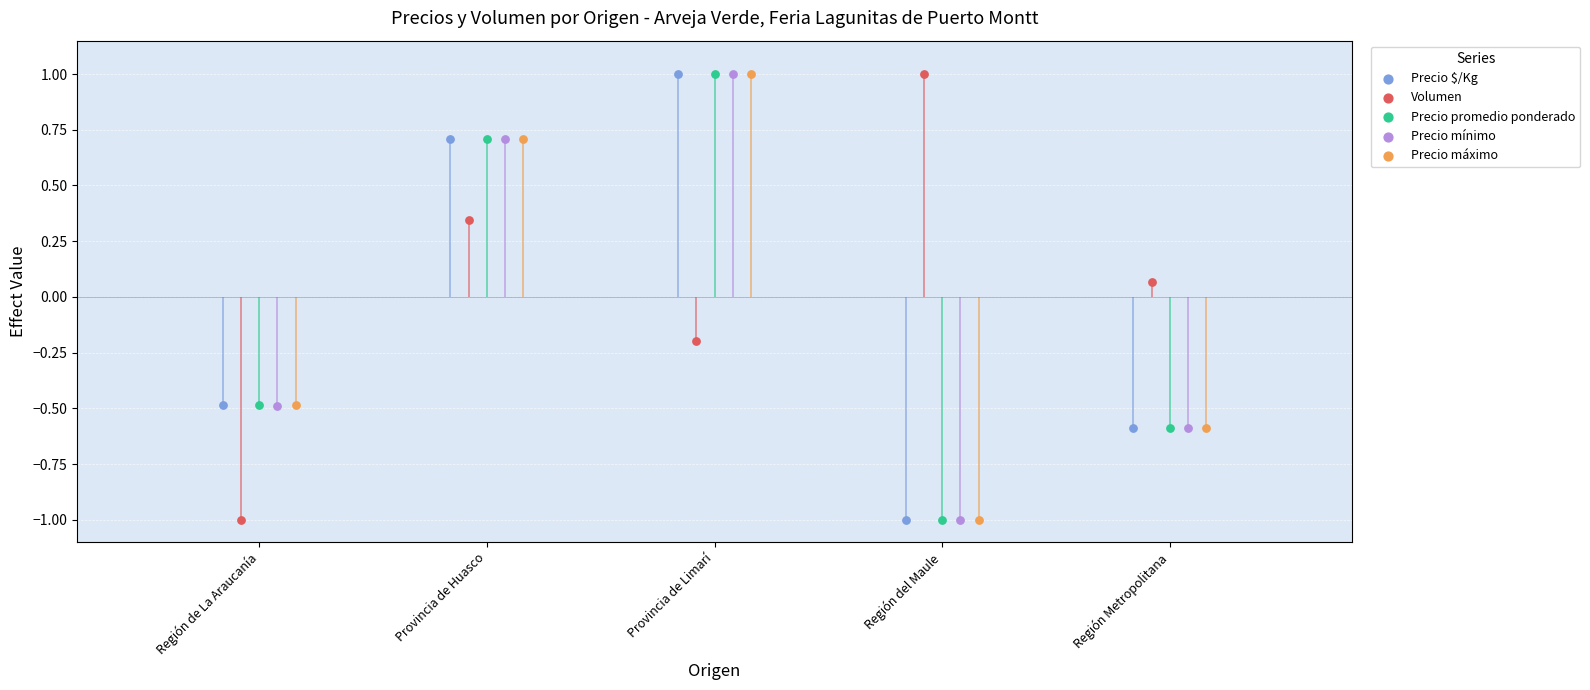

Which series has the widest spread of Y values?

Precio $/Kg